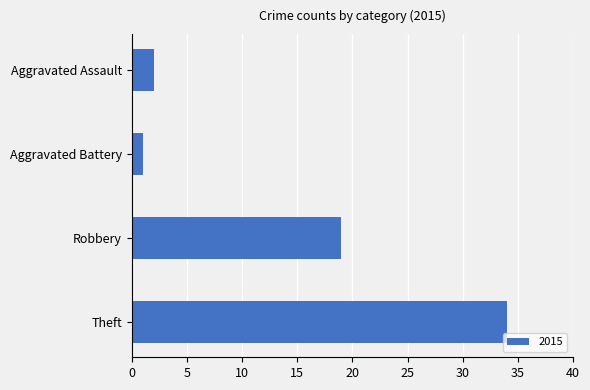

Which has a higher value, Theft or Robbery?

Theft